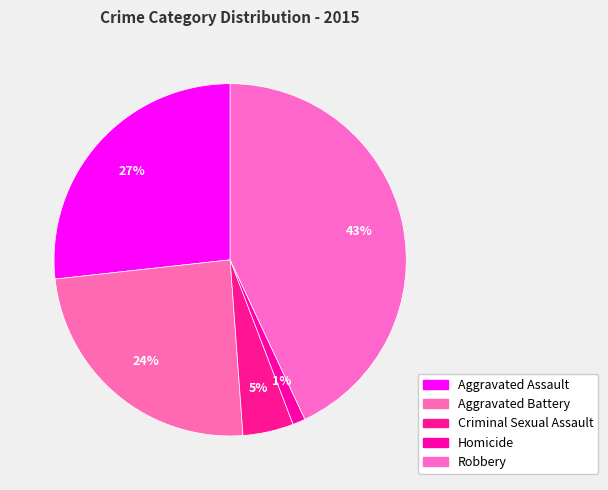

What percentage do Robbery and Homicide together represent?

44.2%